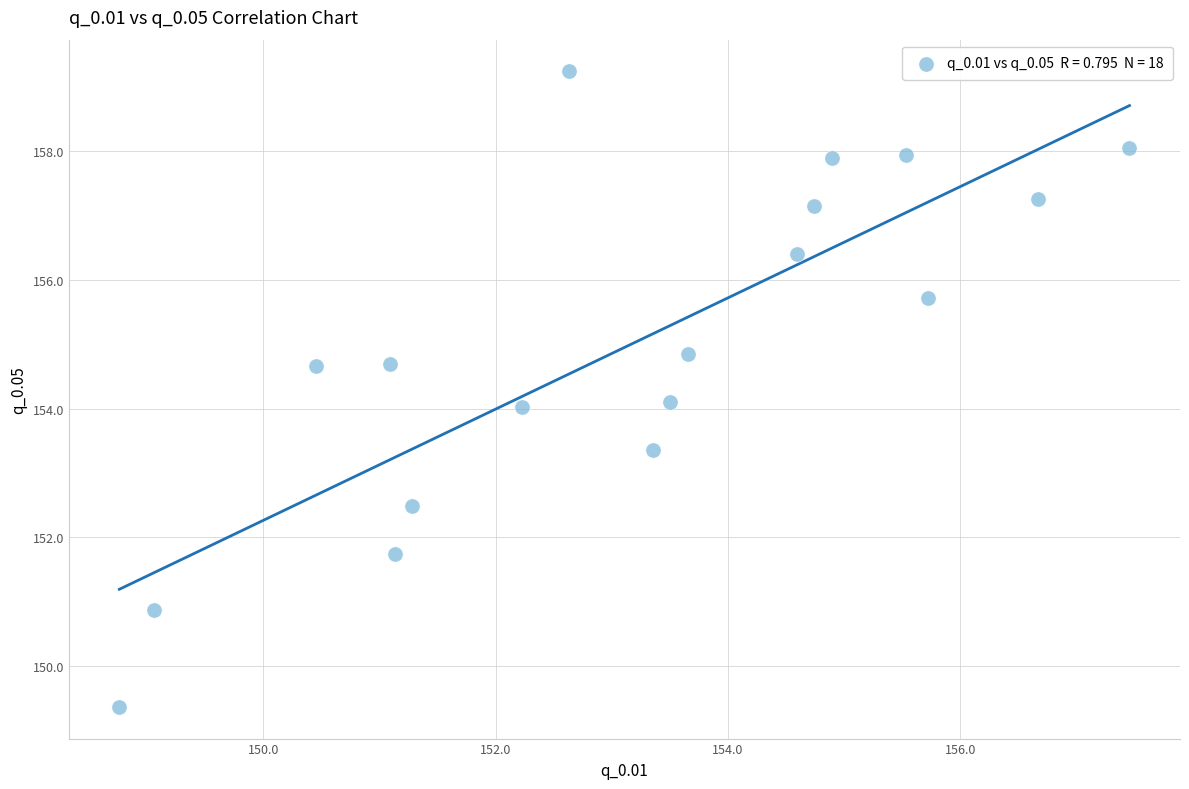

What is the range of X values (max minus min)?

8.7